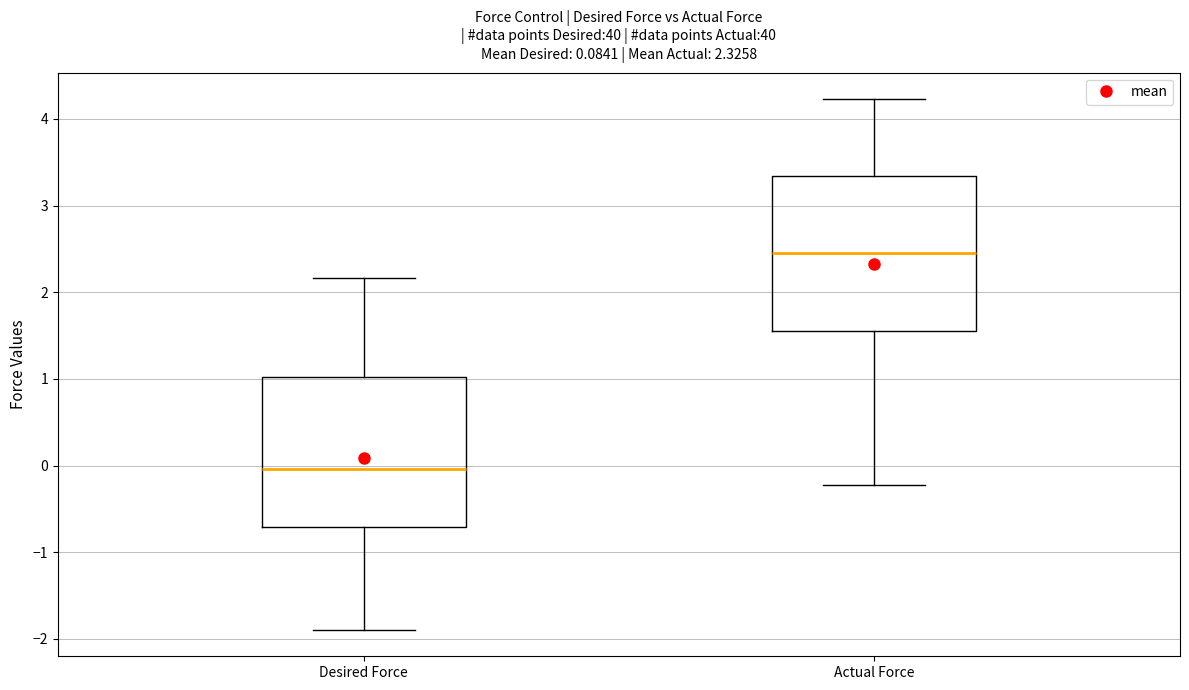

Which box's median line is the highest?

Actual Force